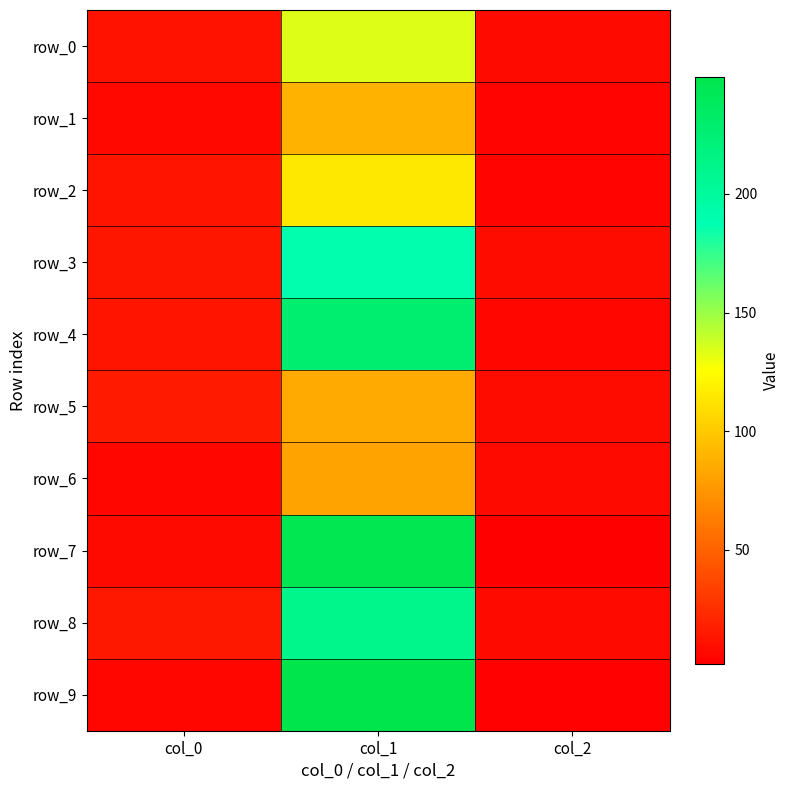

What is the minimum value shown in the chart?

2.0